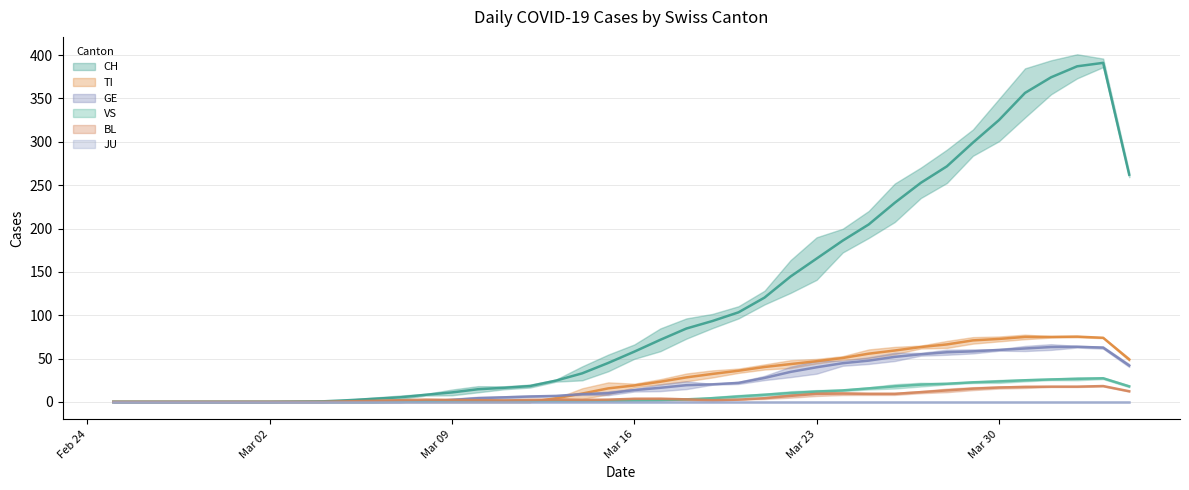

What is the sum of all BL values?

226.7